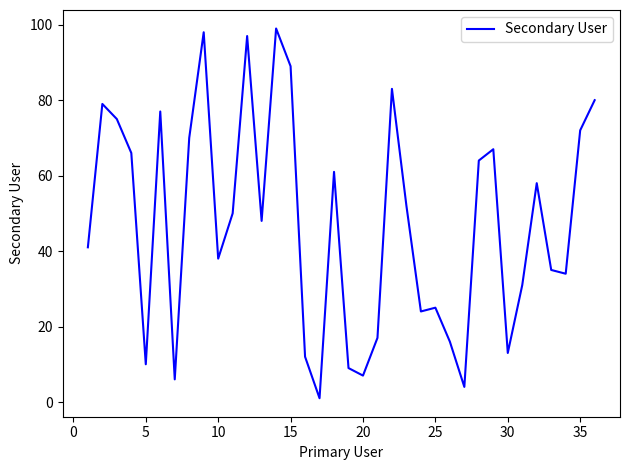

What is the maximum value shown in the chart?

99